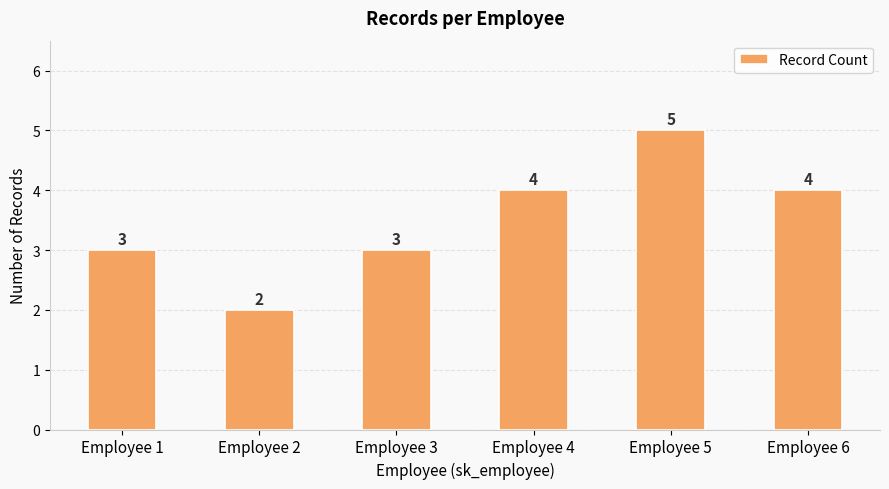

Is it true that the value at Employee 5 is 5?

True